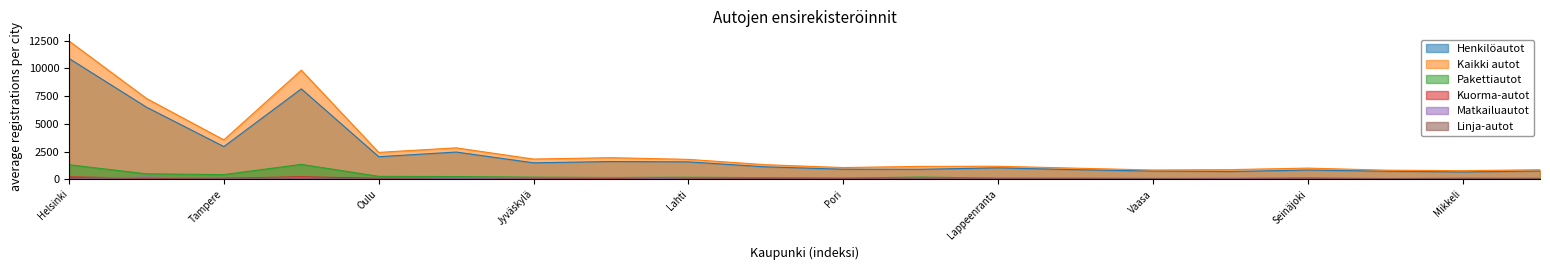

Does the chart have visible grid lines?

No